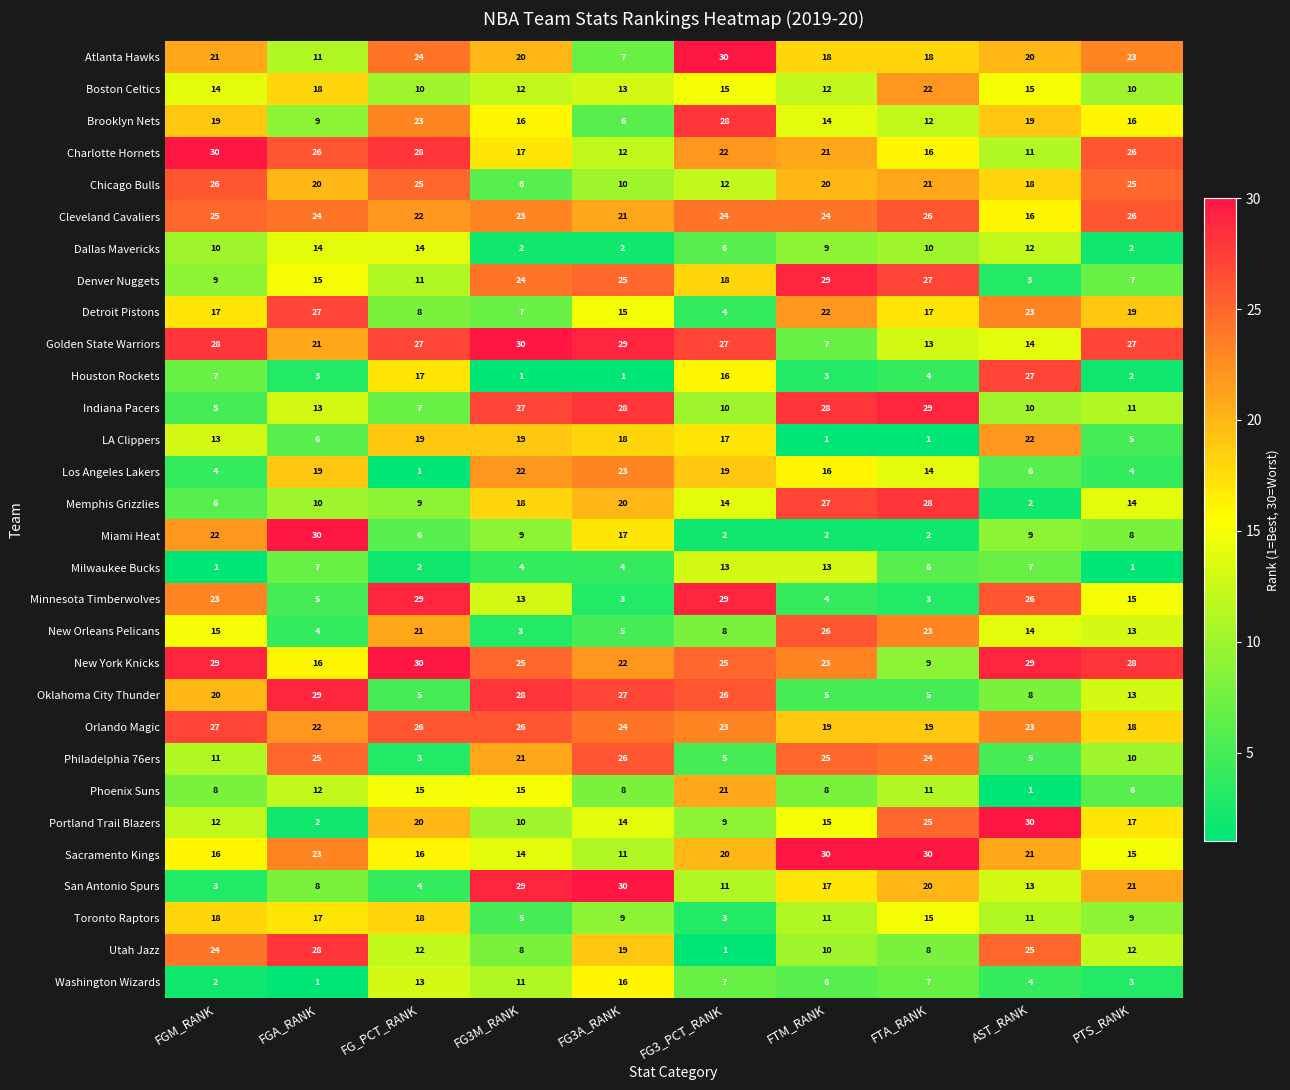

Rank the series at FG3A_RANK from lowest to highest value.

Houston Rockets, Dallas Mavericks, Minnesota Timberwolves, Milwaukee Bucks, New Orleans Pelicans, Brooklyn Nets, Atlanta Hawks, Phoenix Suns, Toronto Raptors, Chicago Bulls, Sacramento Kings, Charlotte Hornets, Boston Celtics, Portland Trail Blazers, Detroit Pistons, Washington Wizards, Miami Heat, LA Clippers, Utah Jazz, Memphis Grizzlies, Cleveland Cavaliers, New York Knicks, Los Angeles Lakers, Orlando Magic, Denver Nuggets, Philadelphia 76ers, Oklahoma City Thunder, Indiana Pacers, Golden State Warriors, San Antonio Spurs